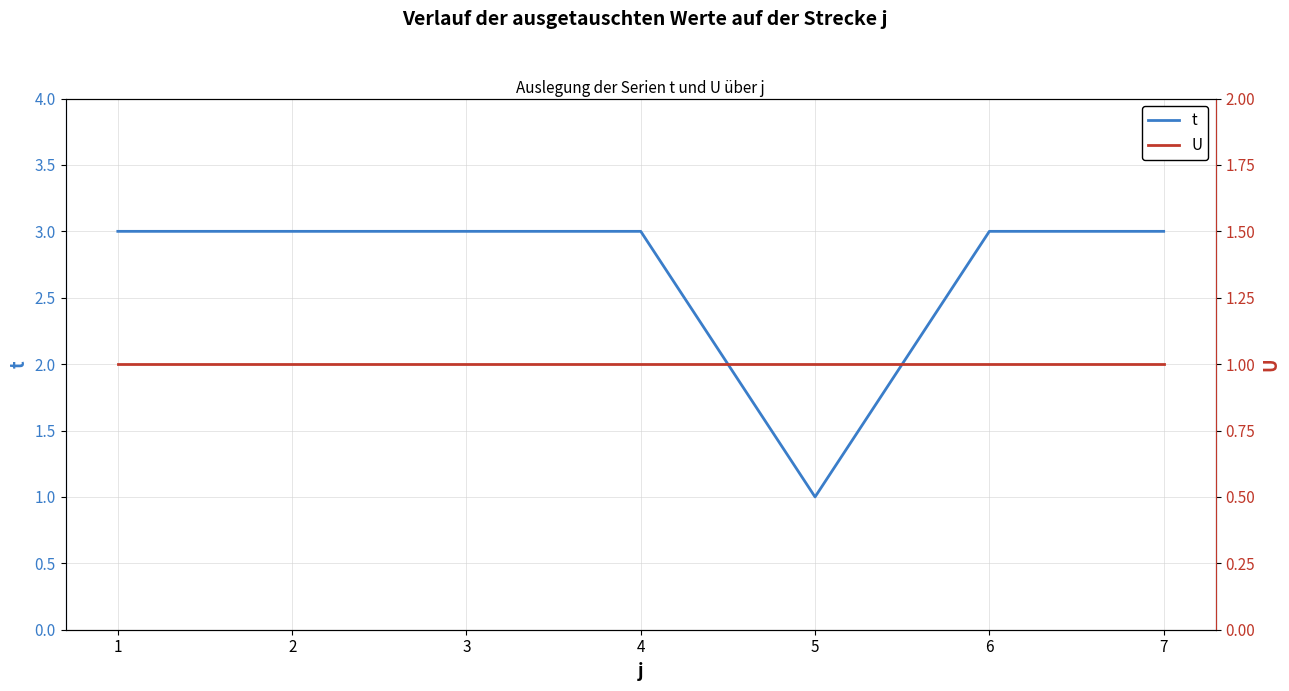

What is the average value of the t series?

3